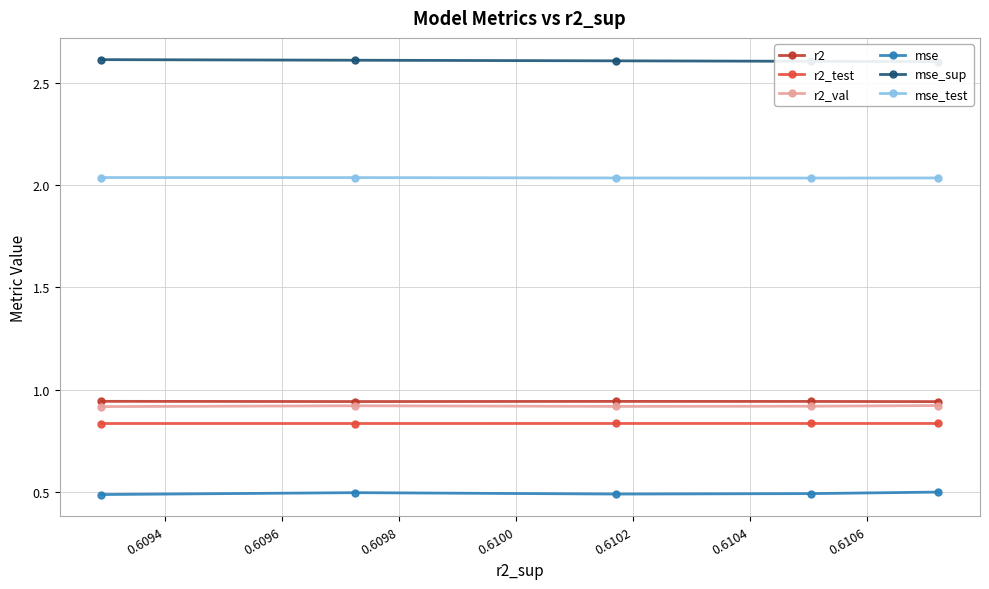

What is the greatest value displayed?

2.6